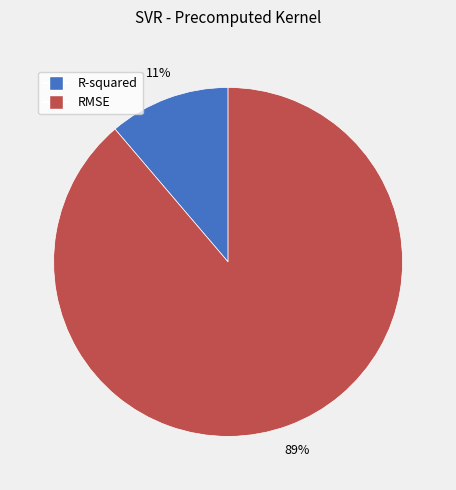

What percentage is the RMSE slice, to the nearest percent?

89%